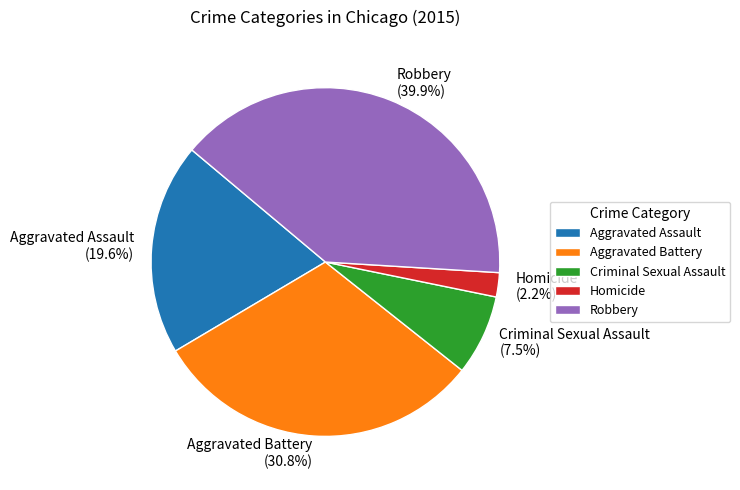

To the nearest percent, what percentage of the pie is Aggravated Assault?

20%